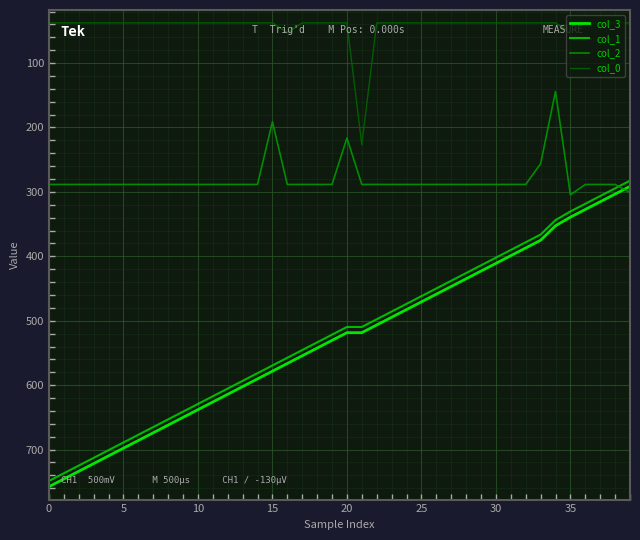

True or false: col_3 and col_0 intersect in this chart.

False